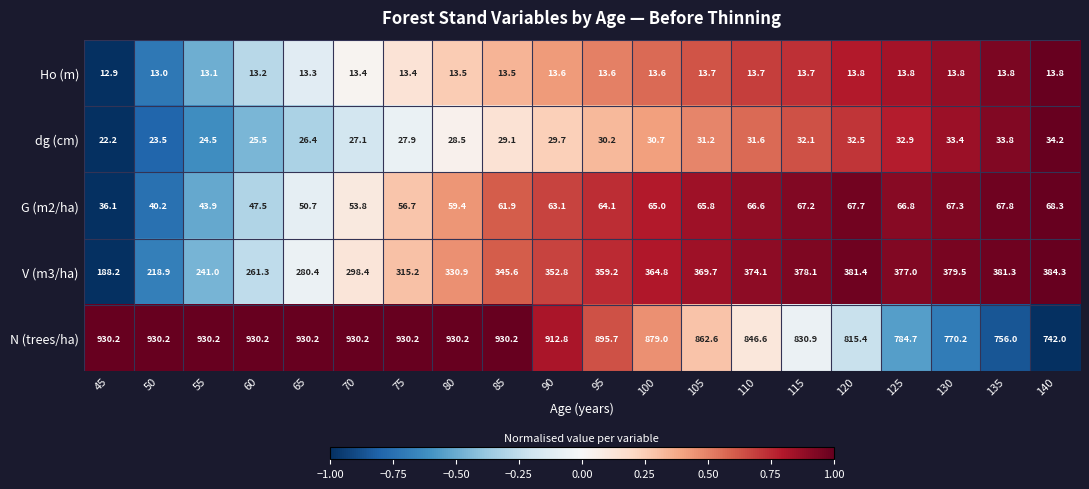

At how many categories does at least one series exceed 777?

17